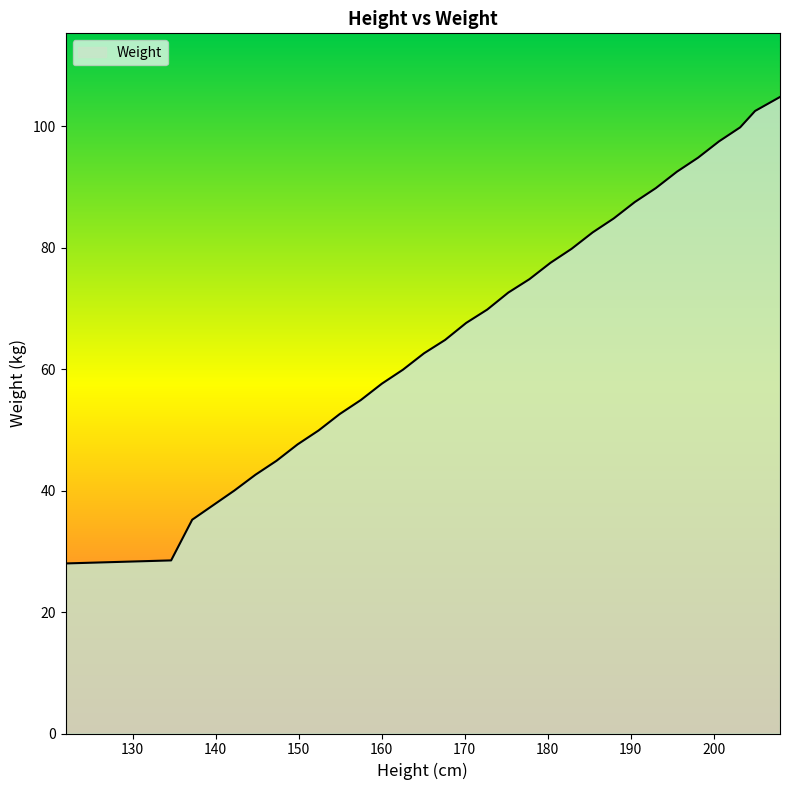

What is the smallest value displayed?

28.0